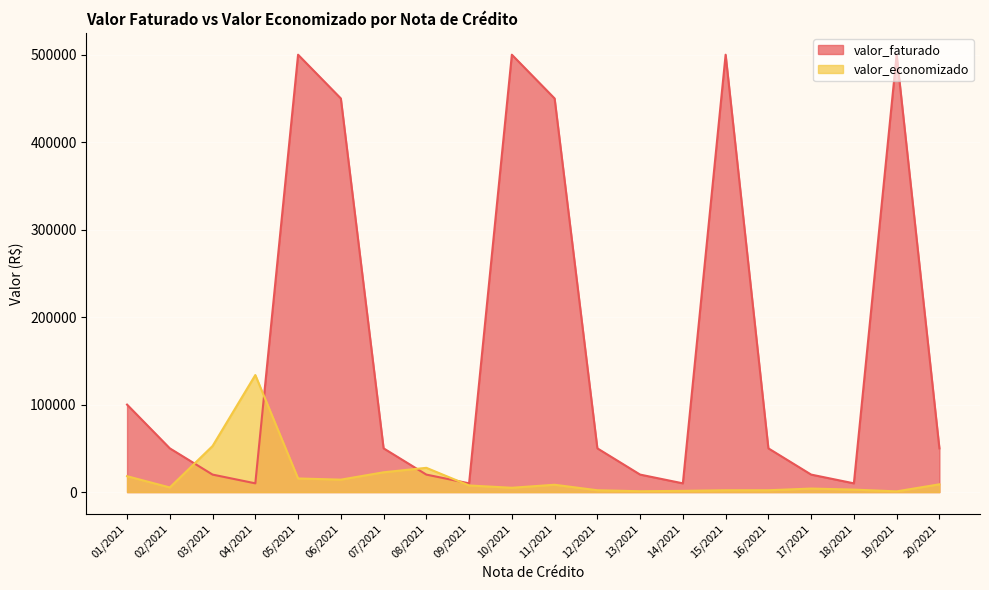

What position from the right is 05/2021?

16